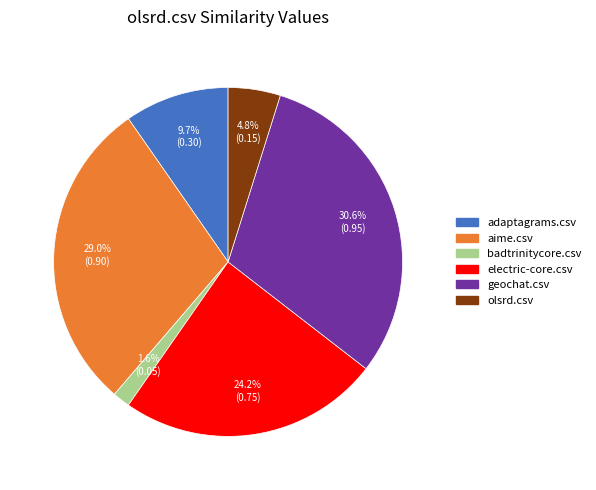

Which slice is the smallest?

badtrinitycore.csv